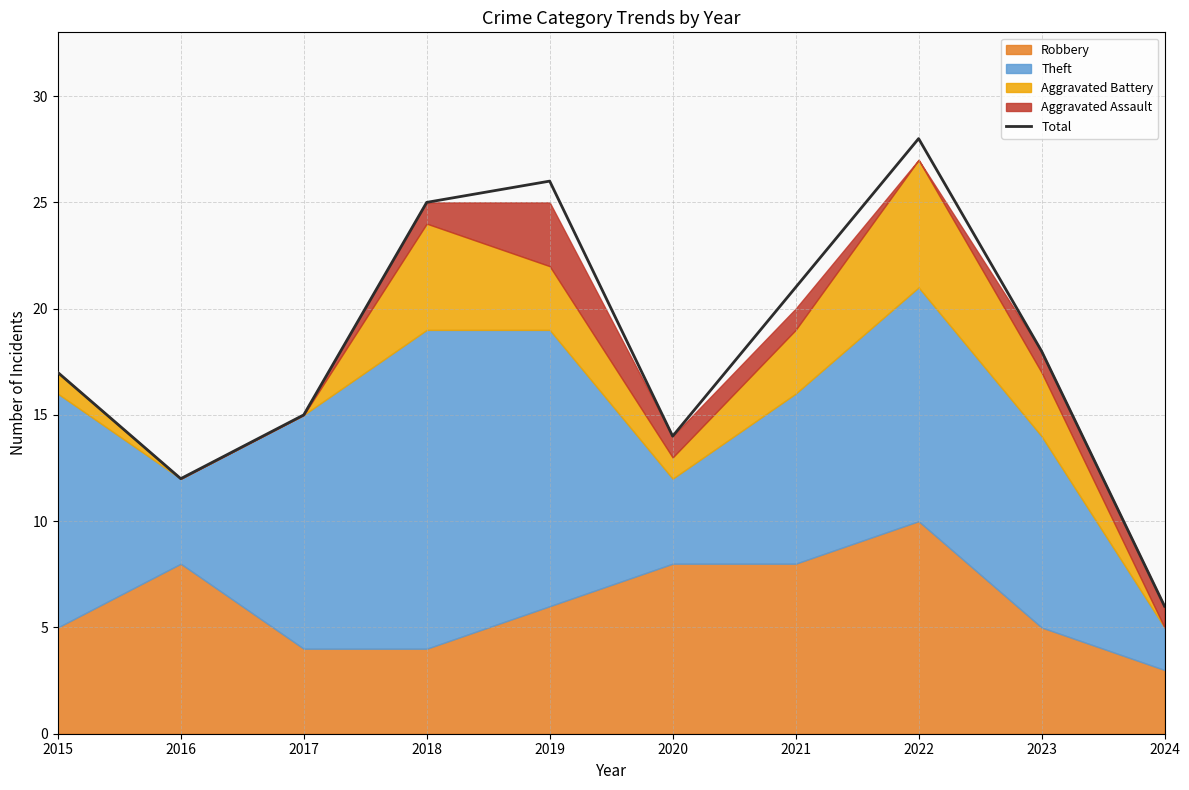

Between 2020 and 2024, which is larger?

2020